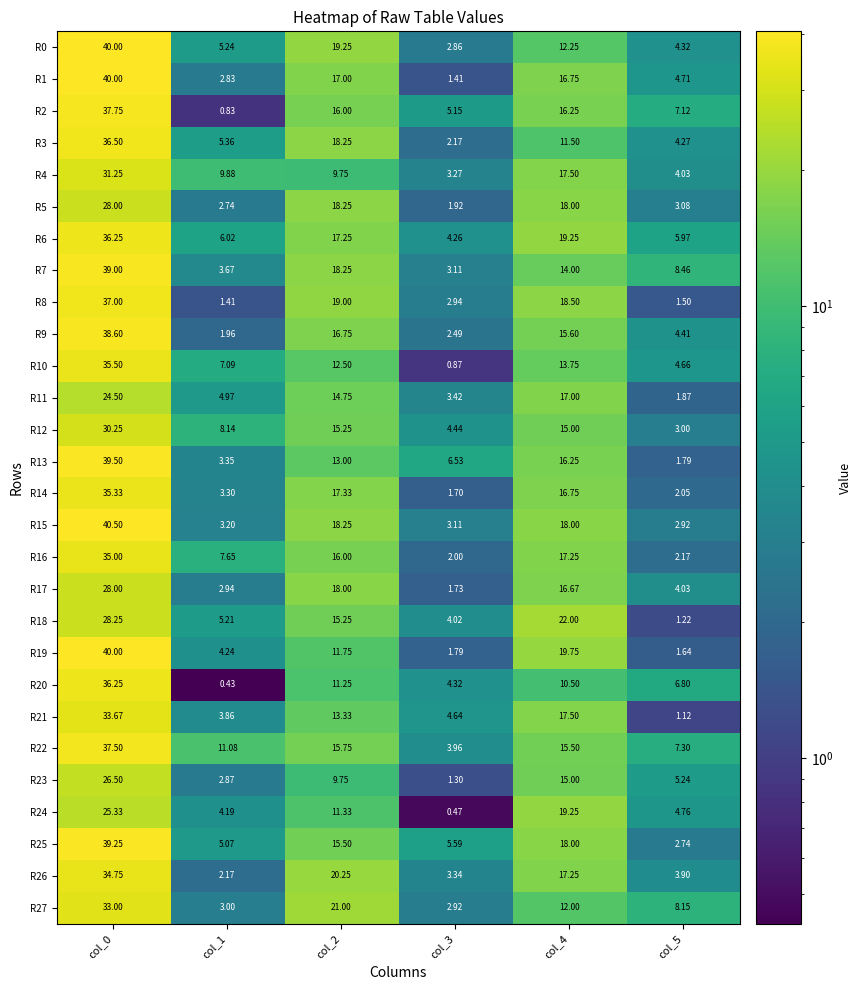

Is the value of R3 at col_1 greater than the value of R5 at col_2?

No